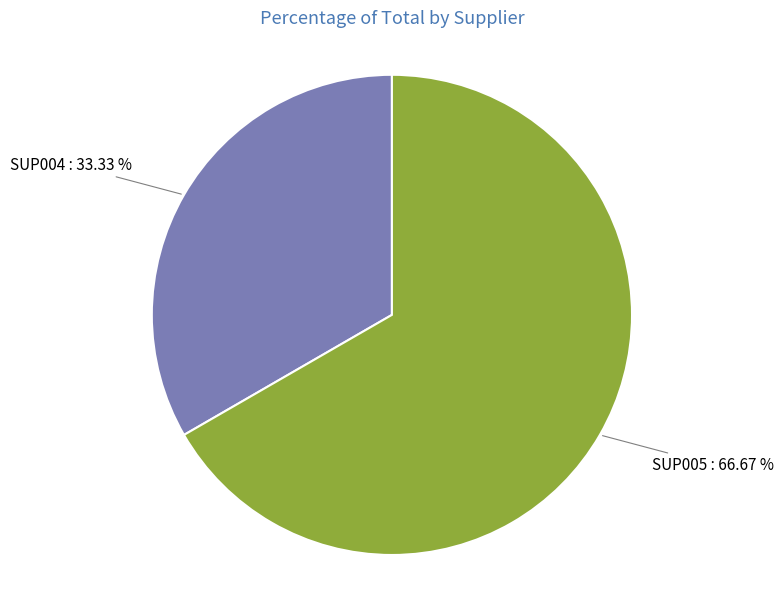

Is there a majority slice in this chart?

Yes